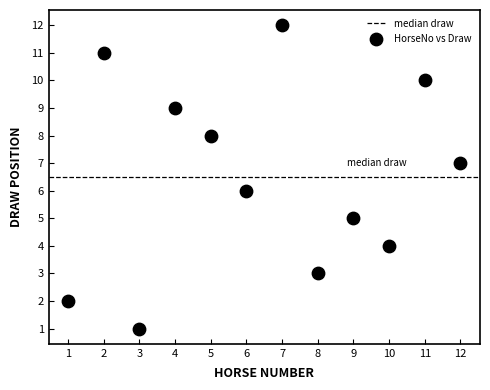

What is the range of X values (max minus min)?

11